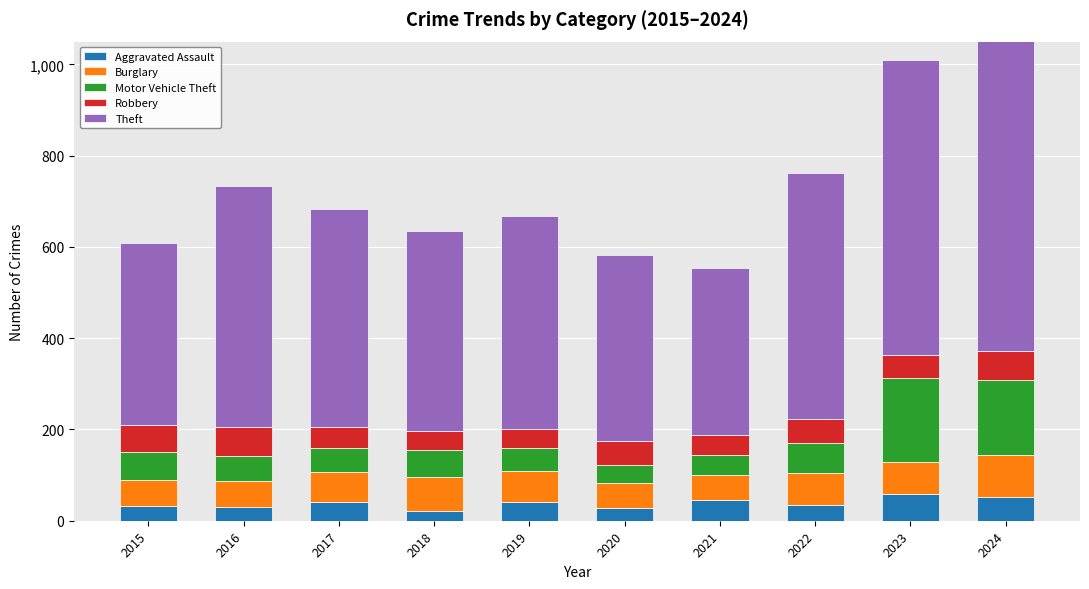

What is the difference between the second highest and second lowest values in the Aggravated Assault series?

24